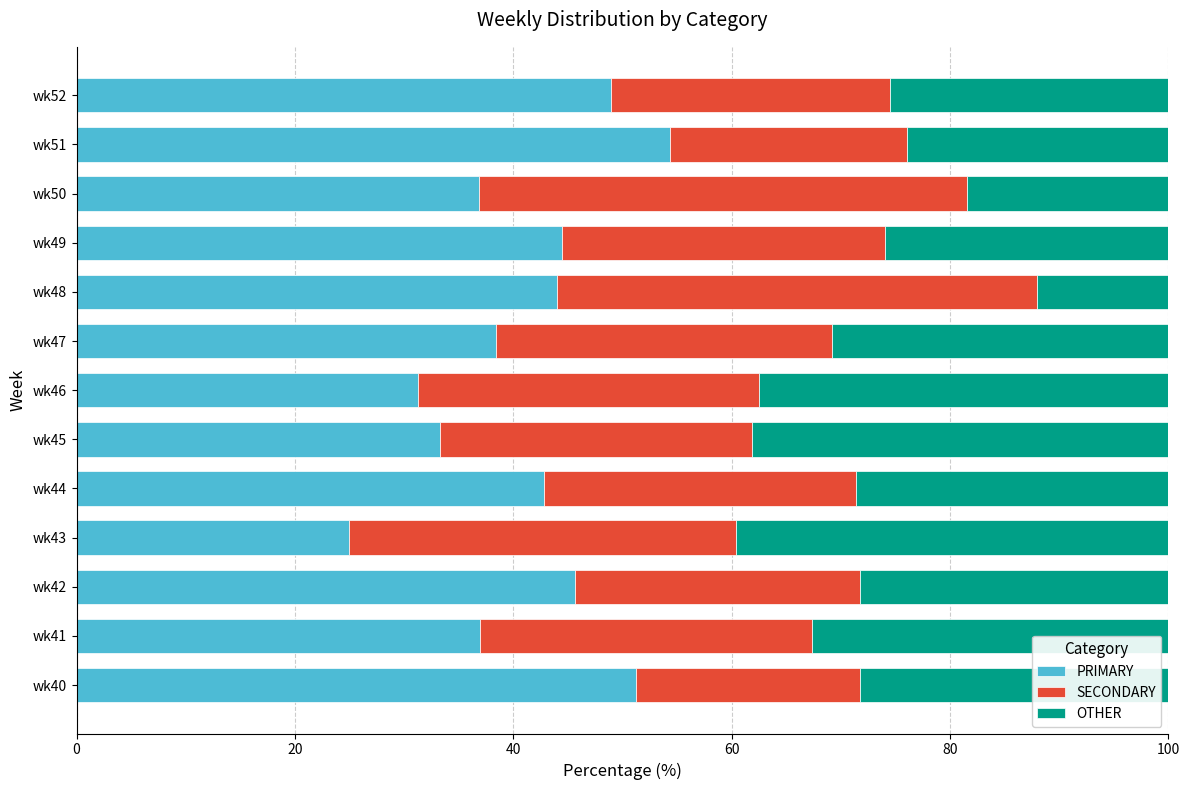

What is the maximum value for PRIMARY?

54.3